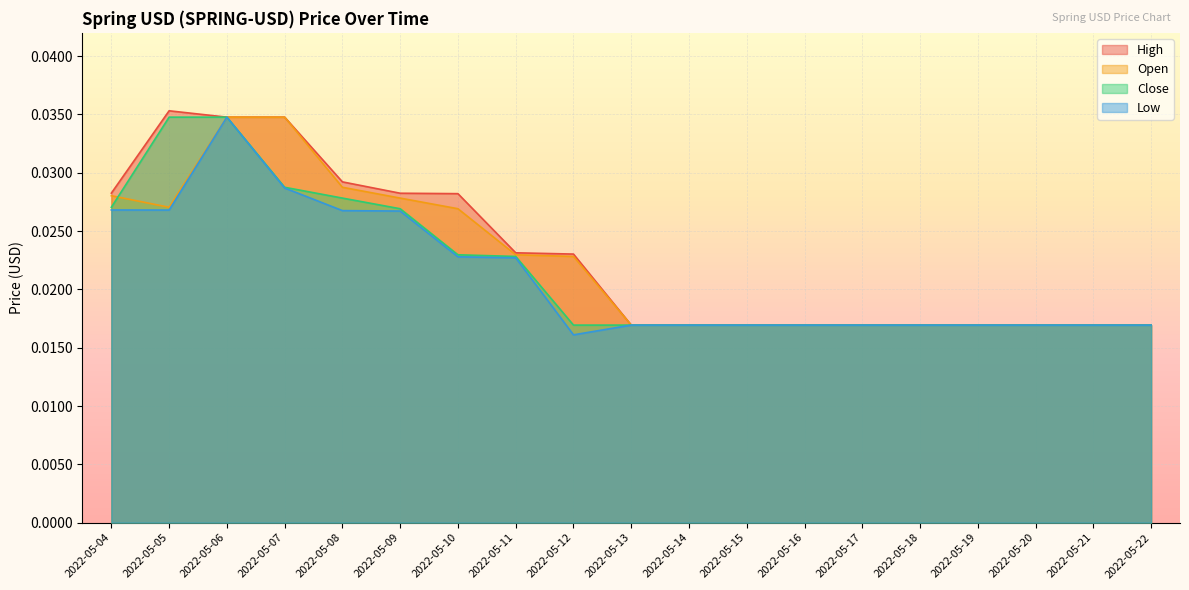

At which category is the sum across all series the highest?

2022-05-06